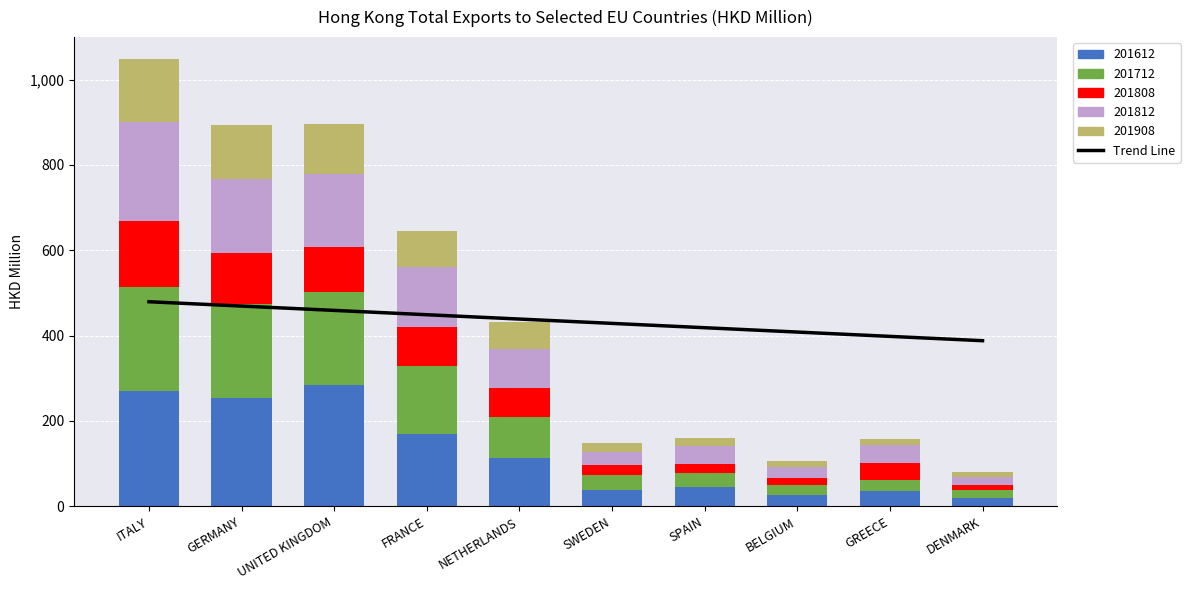

Approximately how many times larger is the value at SPAIN compared to DENMARK?

1.1